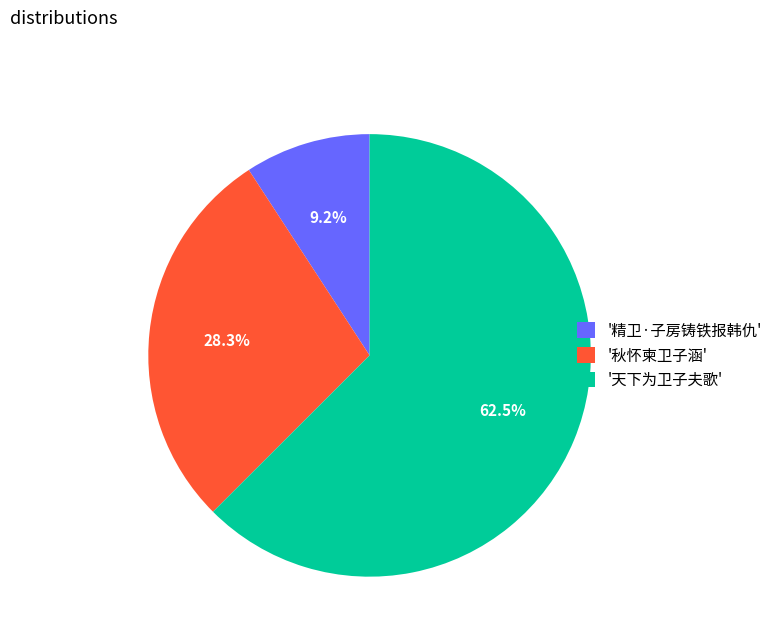

To the nearest percent, what is the difference between the largest and smallest slice percentages?

53%